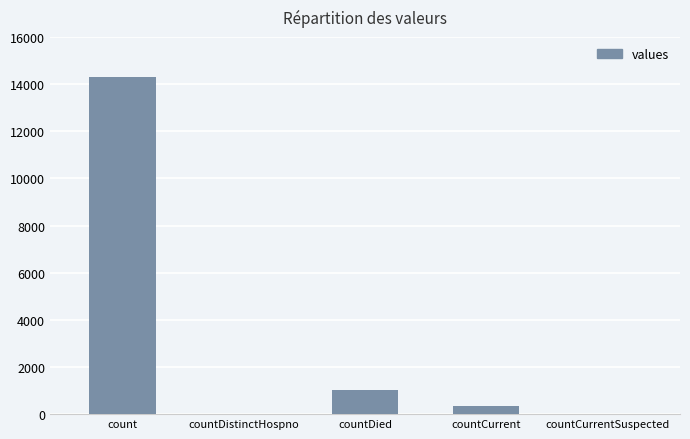

What is the change in value from countCurrent to countCurrentSuspected?

-338